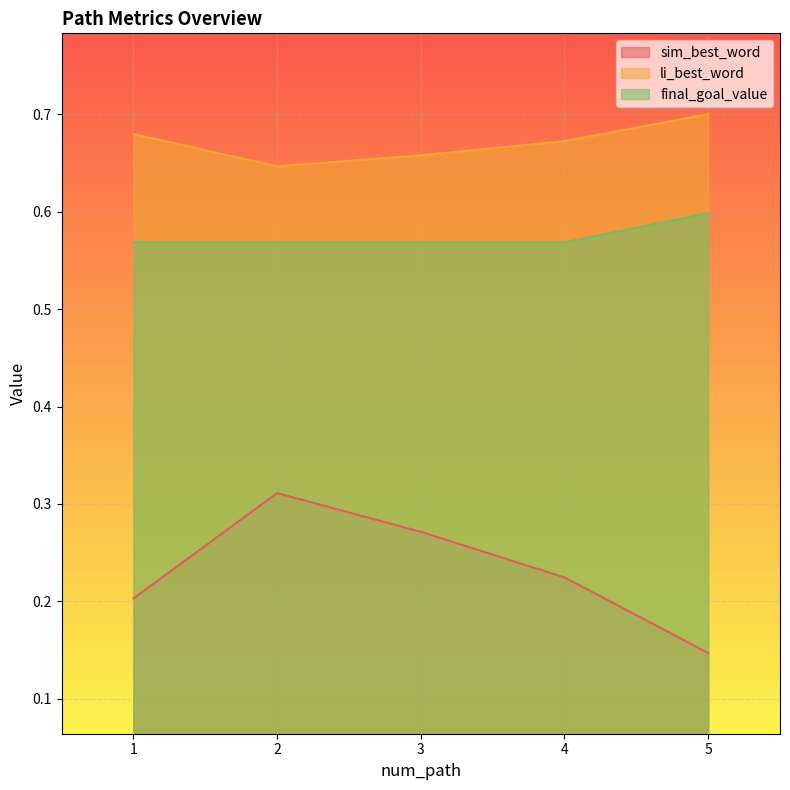

Which series has the largest range (max minus min)?

sim_best_word